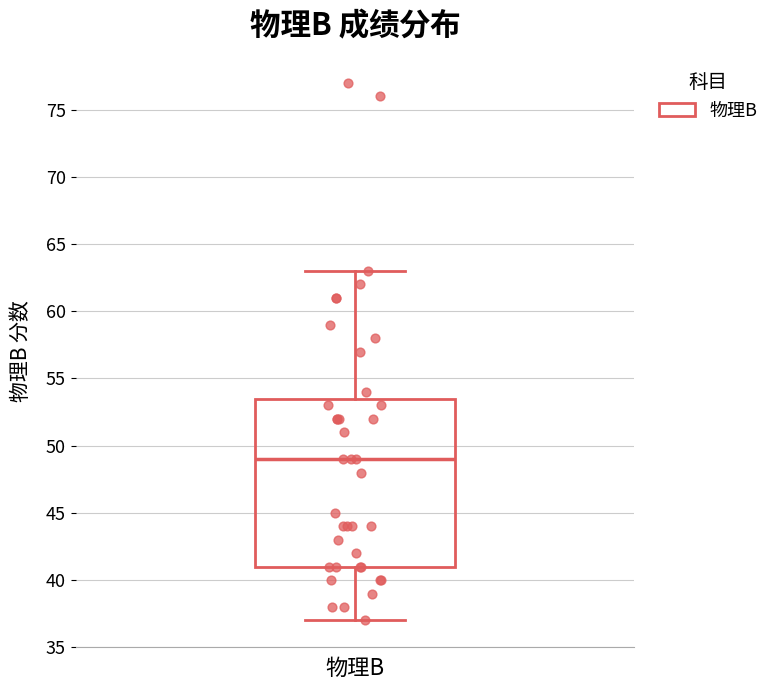

Read this box plot against the y-axis: the position of the median line, the range covered by the box, and the ends of both whiskers. The values are not printed on the chart, so give them approximately, as read against the axis.

median 49.0, box 41.0 to 53.5, whiskers 37.0 to 63.0